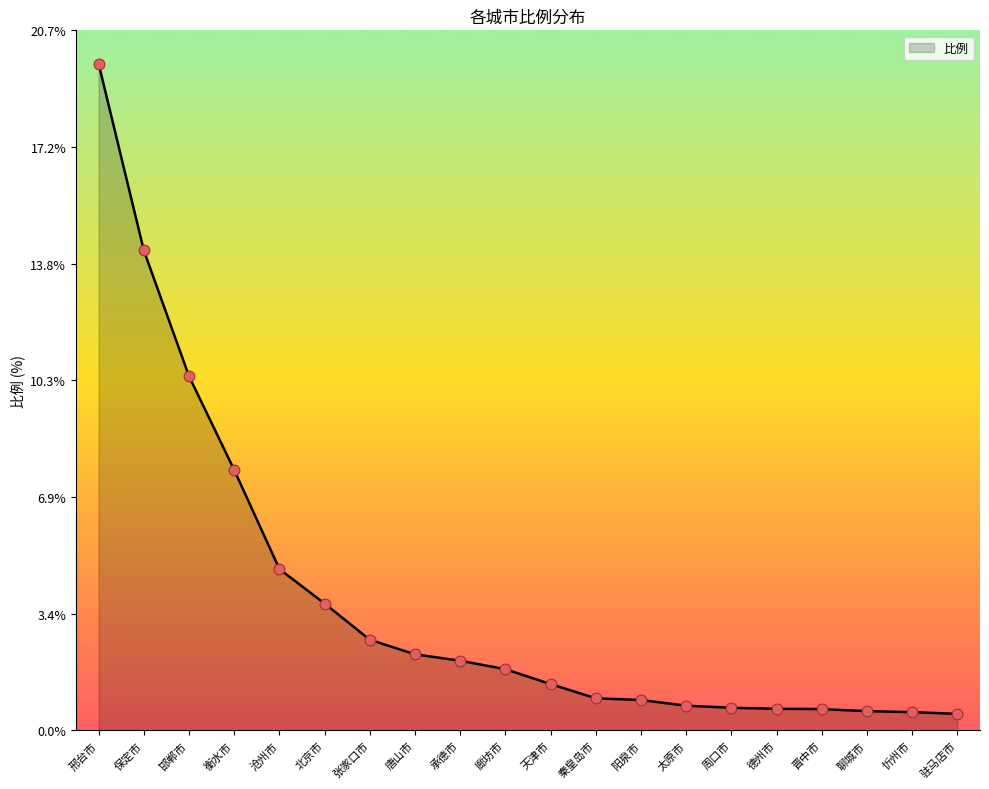

Which has a higher value, 聊城市 or 阳泉市?

阳泉市